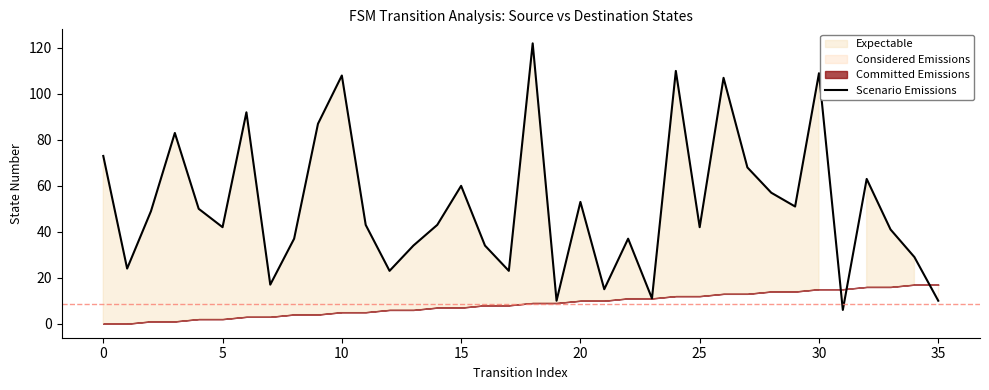

What is the greatest value displayed?

122